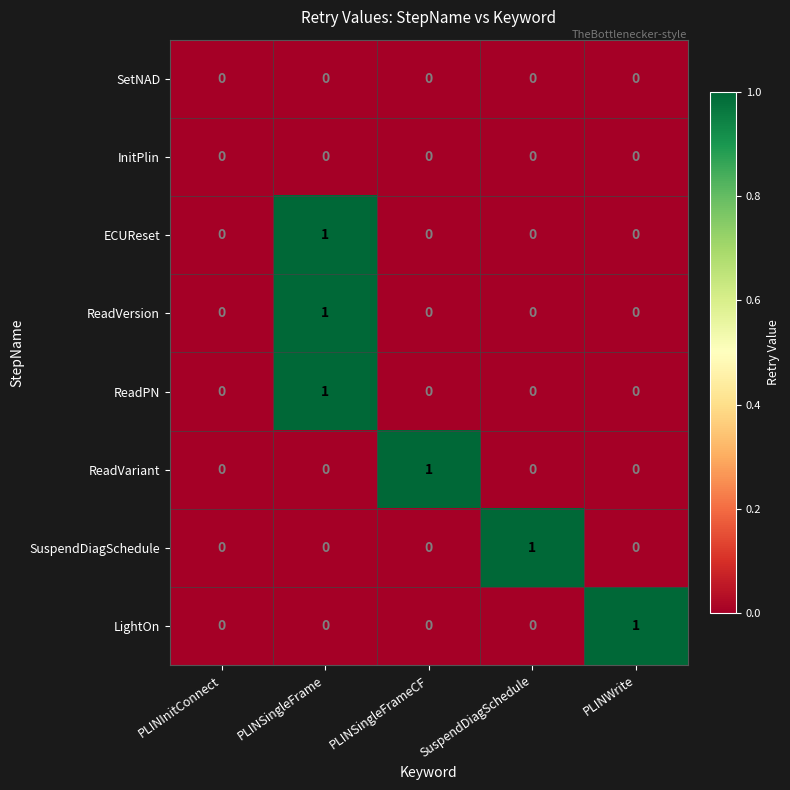

How many ECUReset values are between 0 and 1?

5